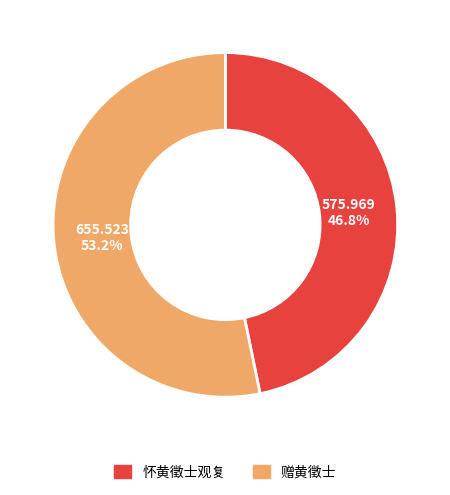

To the nearest percent, what percentage of the pie is 怀黄徵士观复?

47%